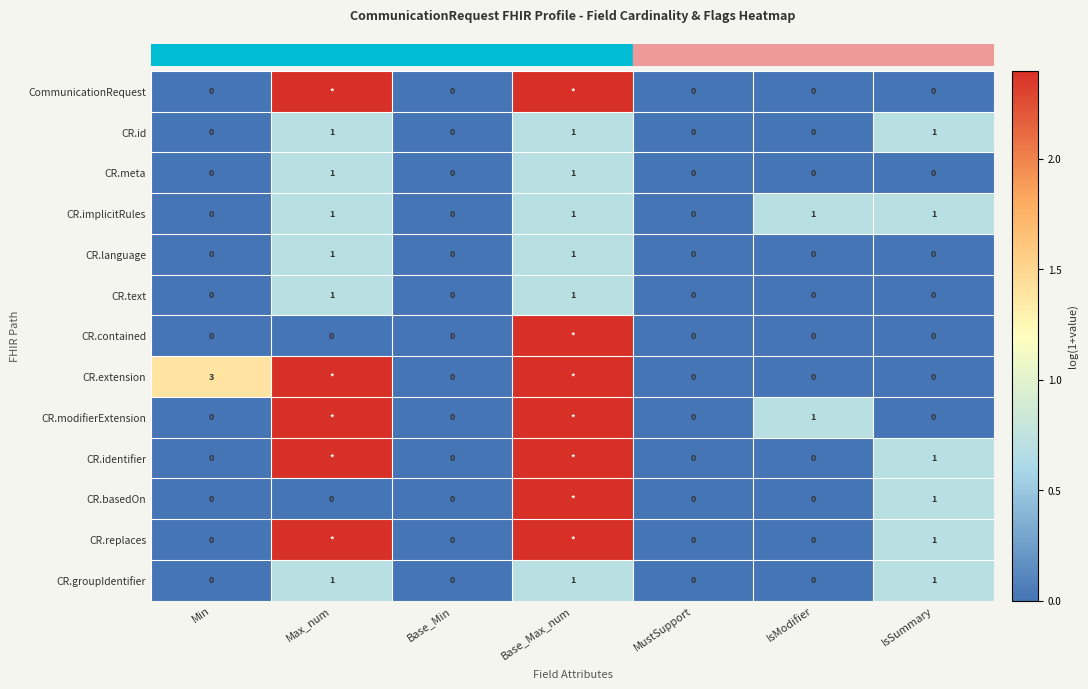

How many values in row_3 are above zero?

4